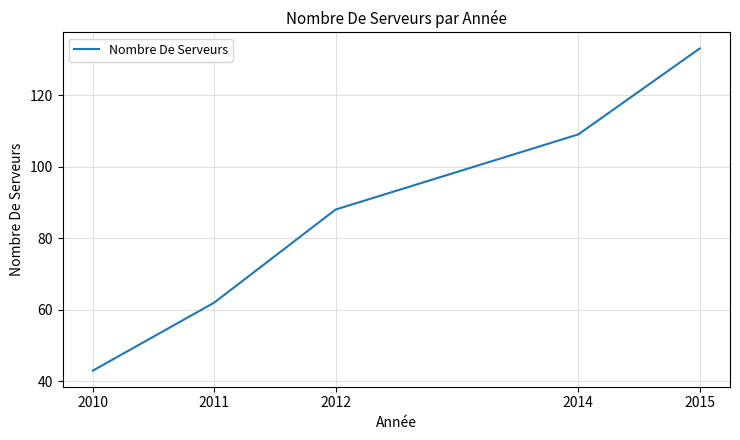

Does the chart have visible grid lines?

Yes